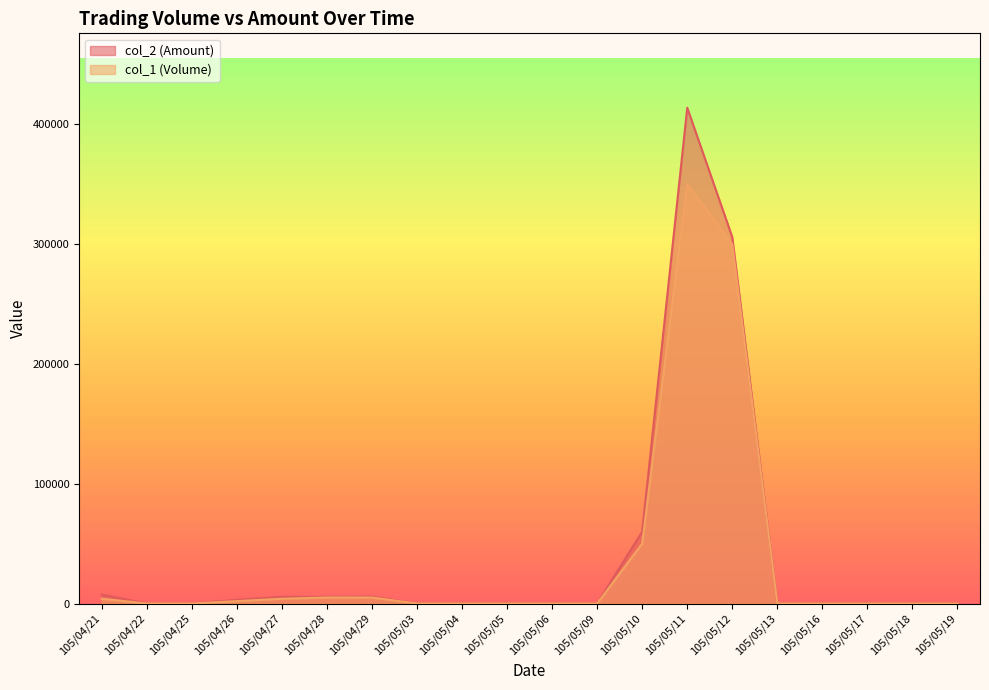

At how many categories does at least one series exceed 180041?

2